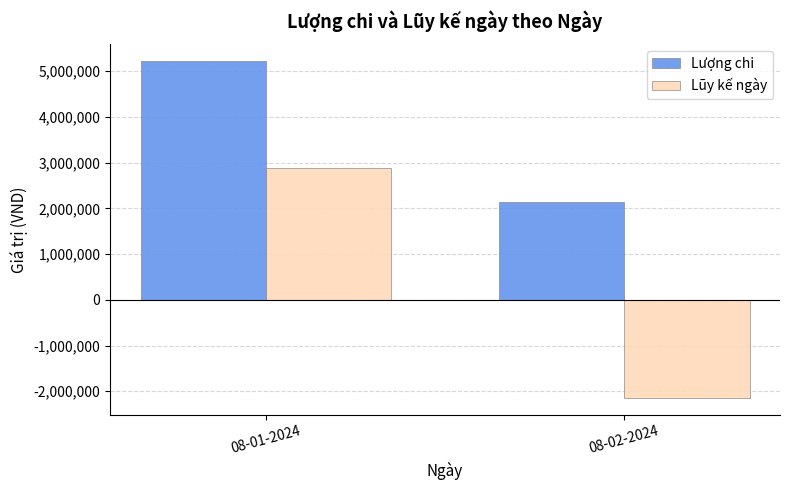

Which series has the largest total across all categories?

Lượng chi